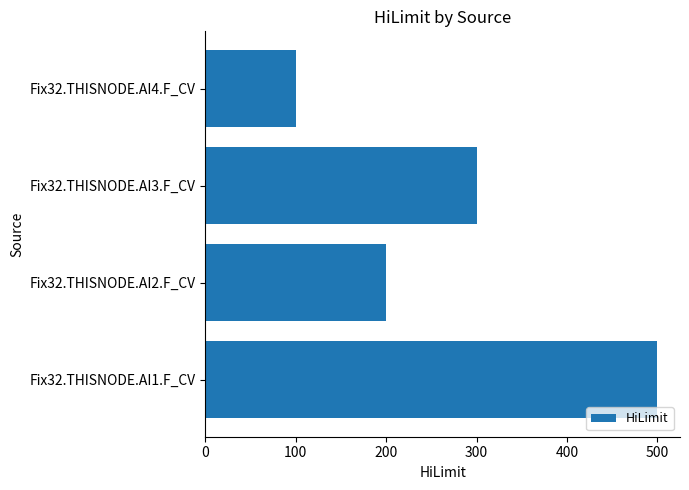

How many values are between 200 and 500?

3